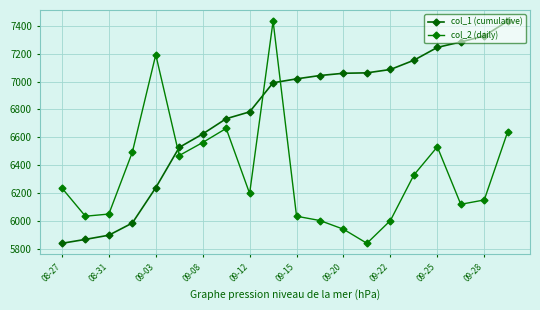

Count the number of data series in this chart.

2